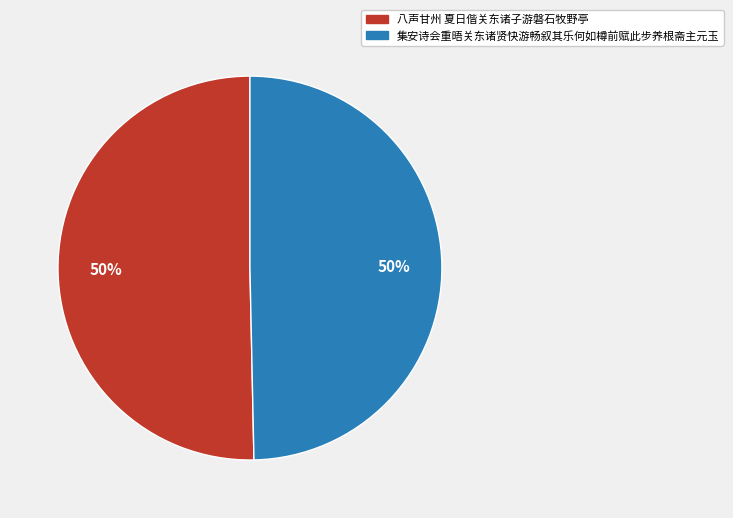

The 集安诗会重晤关东诸贤快游畅叙其乐何如樽前赋此步养根斋主元玉 slice represents 50% of the pie. True or false?

True